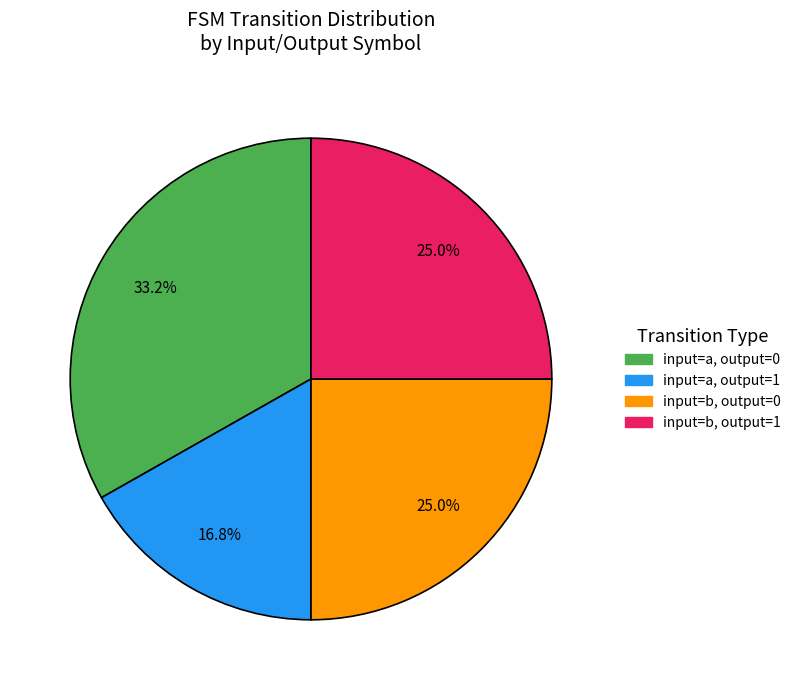

True or false: input=b, output=1 accounts for 25% of the total.

True